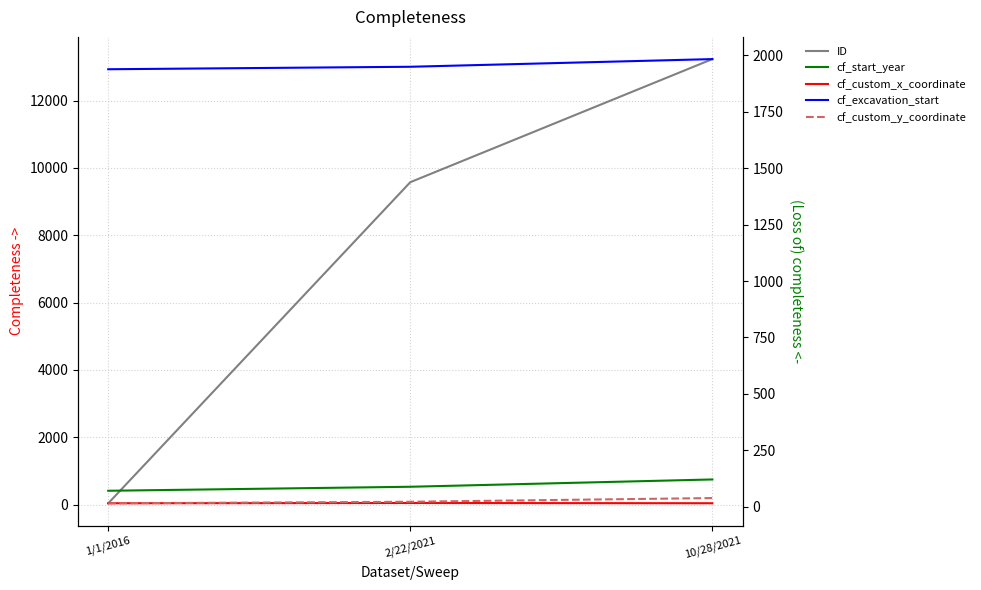

Which series has the widest spread of values?

ID